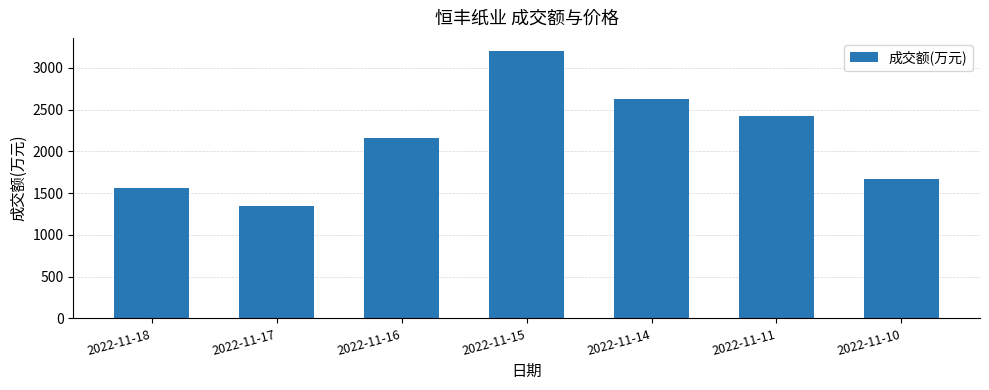

What is the value of the 1st bar from the left?

1558